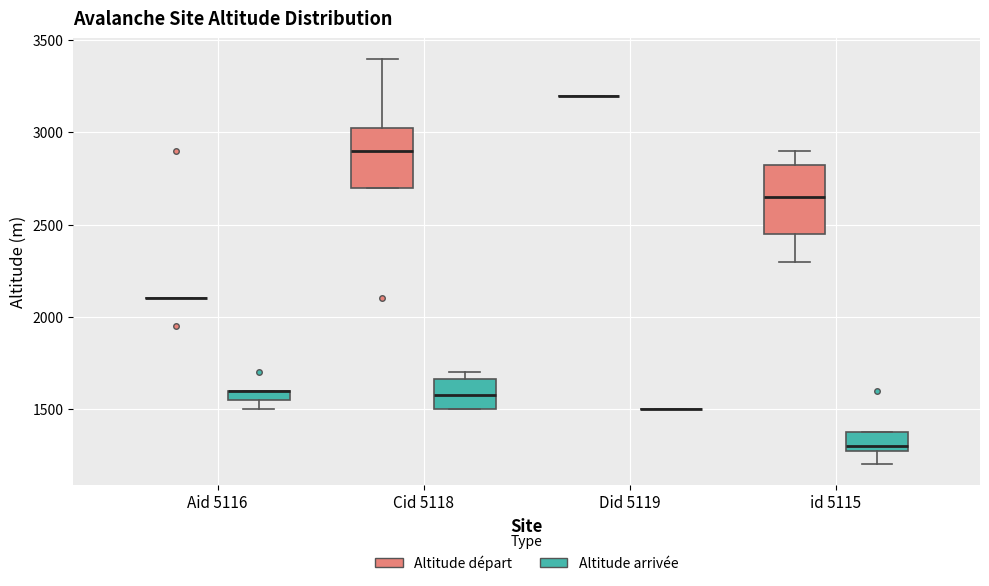

Comparing the boxes themselves (not the whiskers), which one is the tallest?

id 5115 (Altitude départ)